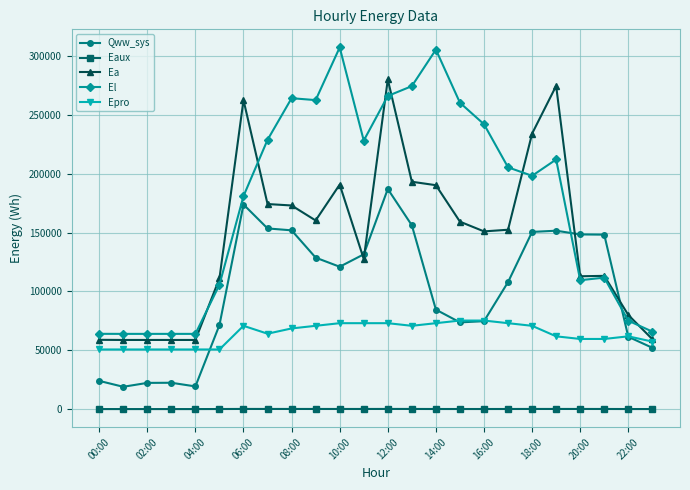

Which series has the largest total across all categories?

El